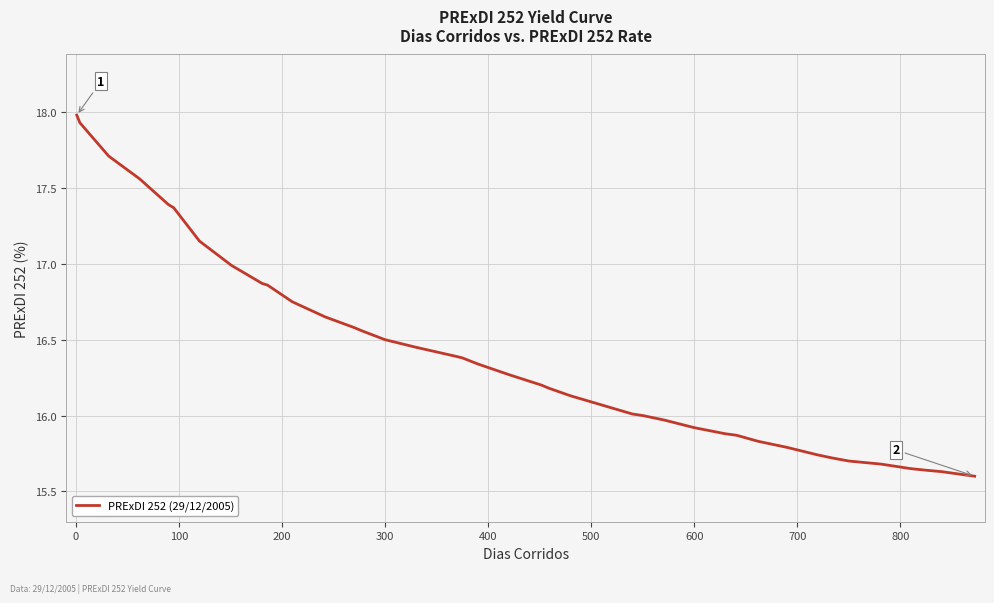

What is the difference between the maximum and minimum values?

2.4